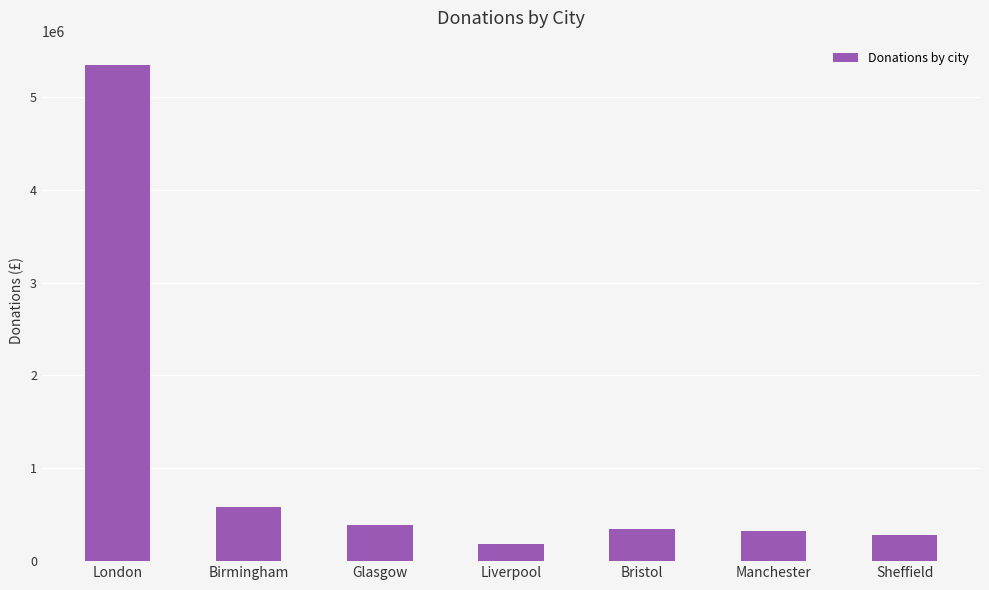

How many data points are less than 351460?

3